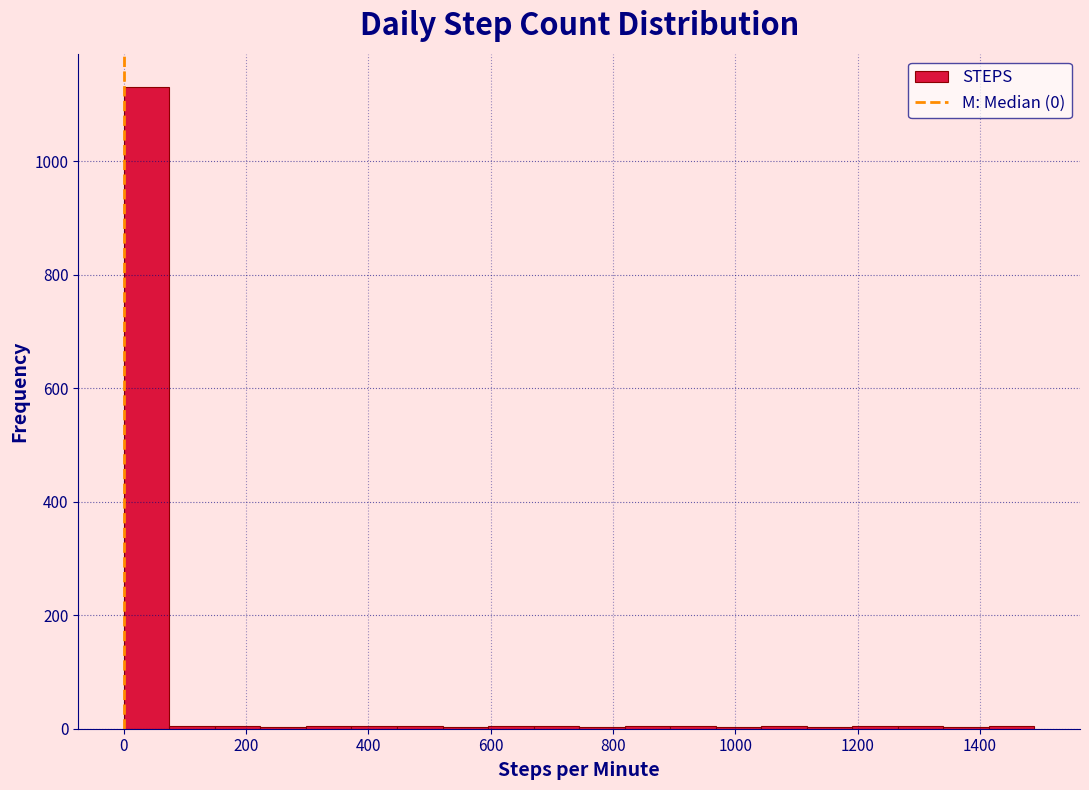

Around what value on the x-axis is the tallest bar? Give the approximate position of its centre, as read against the axis.

40